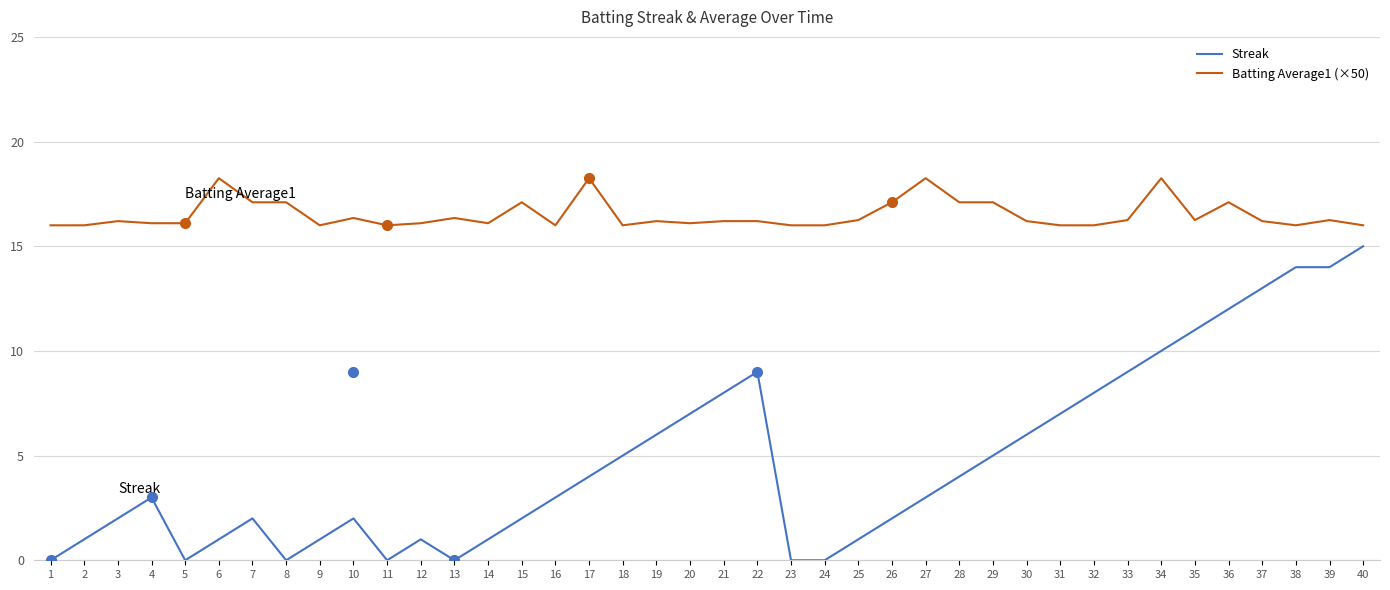

Rank the series at 14 from highest to lowest value.

Batting Average1 (×50), Streak